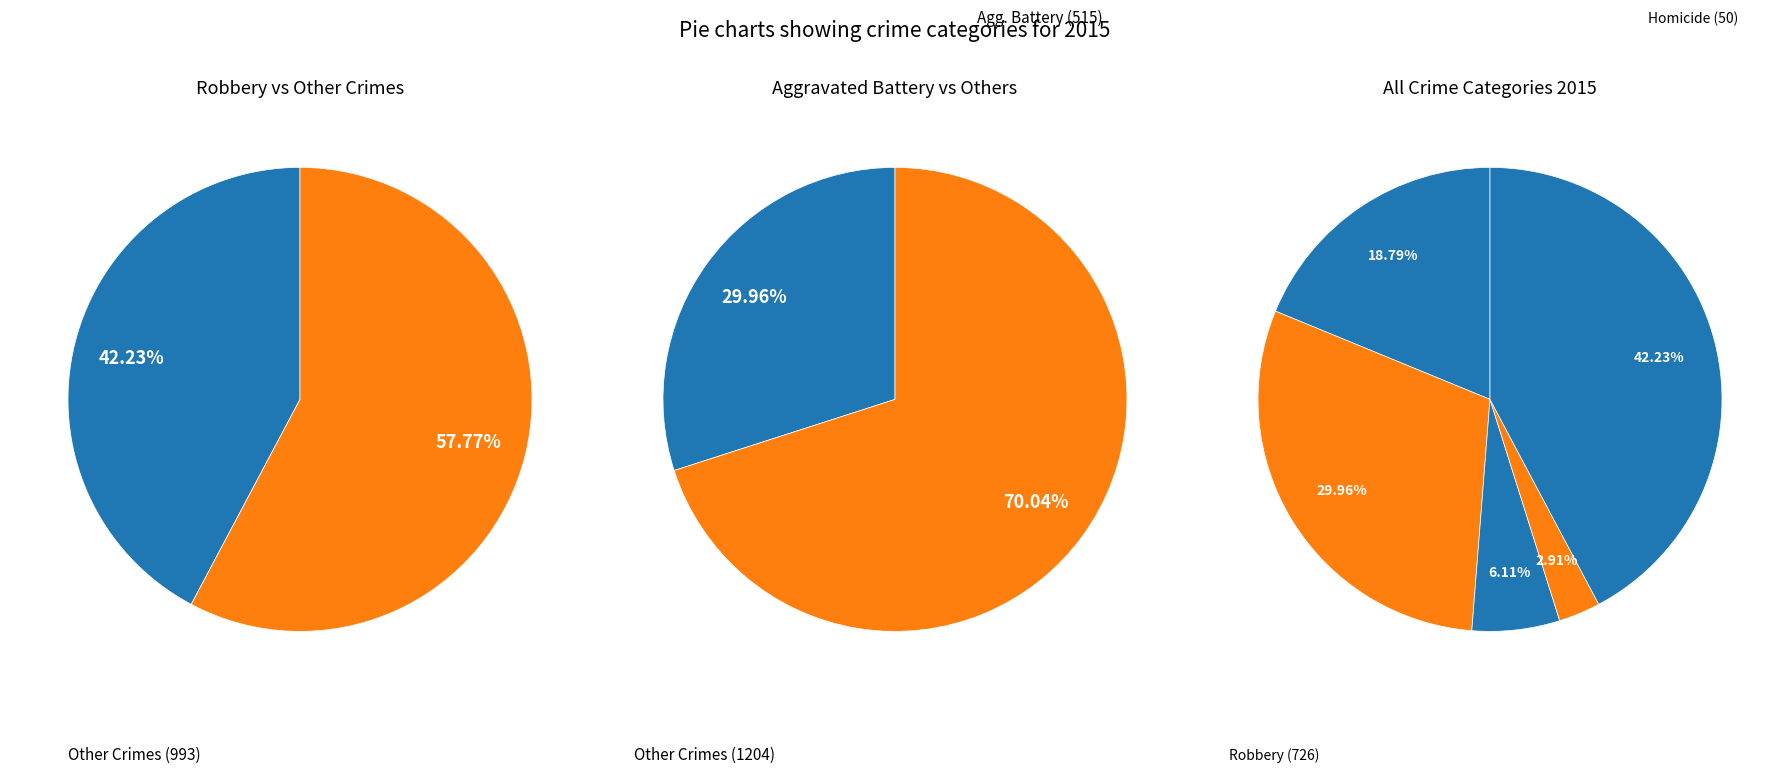

Which category has the biggest portion of the pie?

Robbery